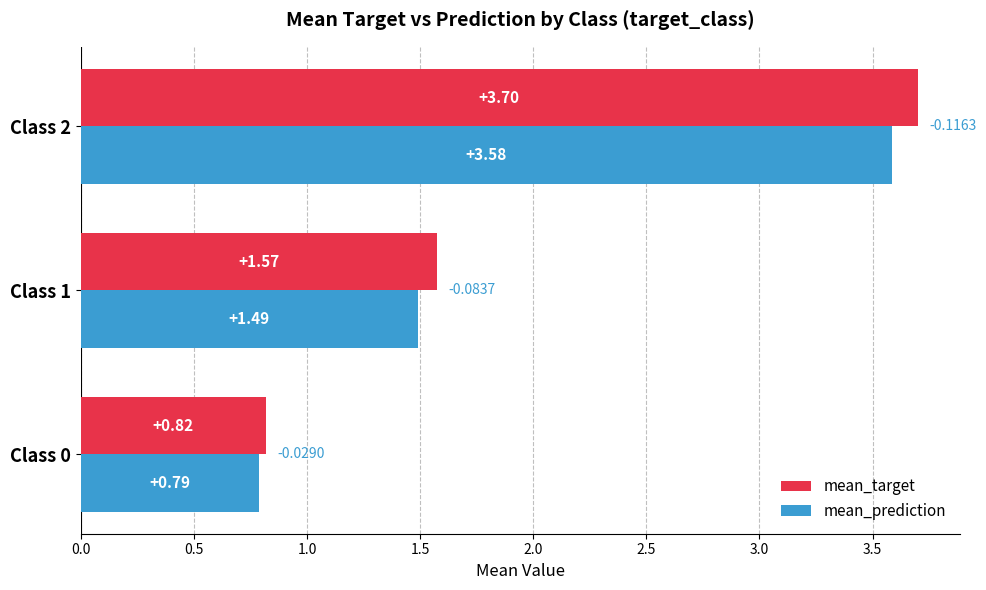

At which category does the chart reach its peak across all series?

Class 2